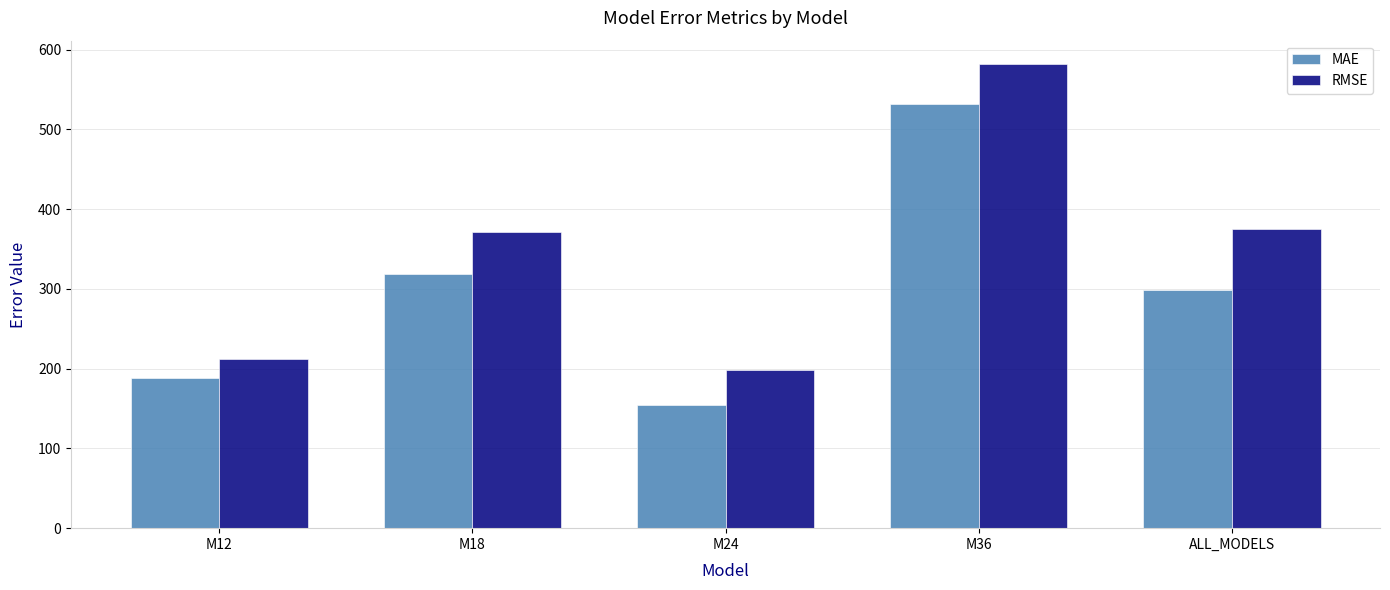

Which series has the widest spread of values?

RMSE